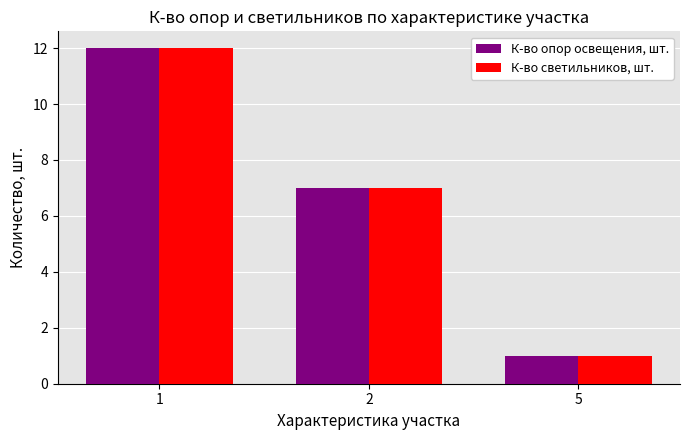

Count the К-во светильников, шт. values in the range 1 to 12.

3